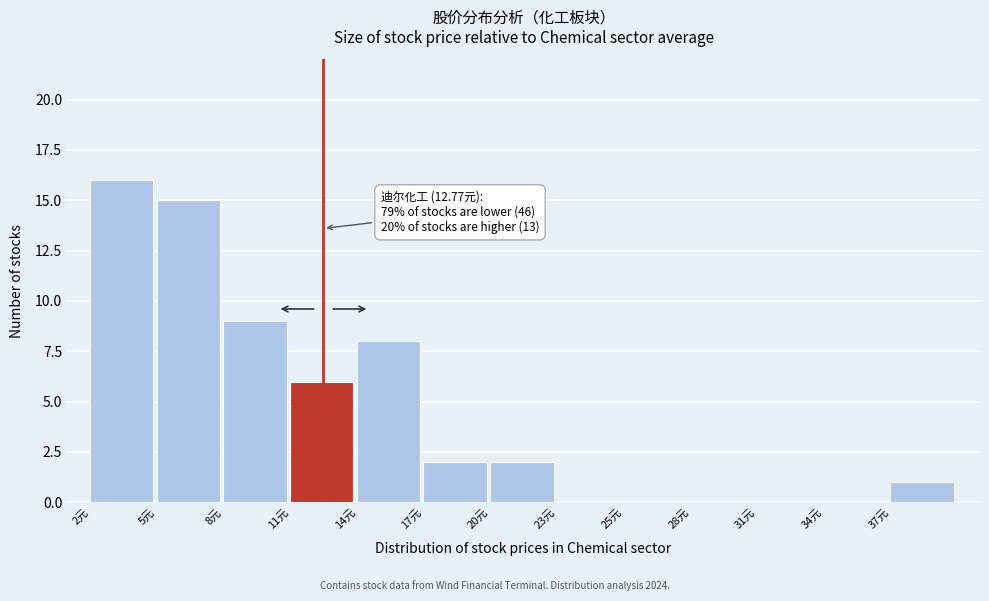

Reading left to right, what are all the values shown in this chart?

2元=16	5元=15	8元=9	11元=6	14元=8	17元=2	20元=2	23元=0	25元=0	28元=0	31元=0	34元=0	37元=1